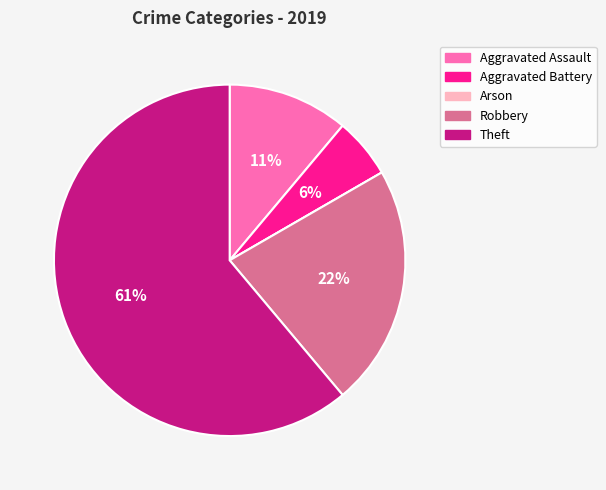

What is the ratio of the value at Robbery to the value at Theft?

0.4